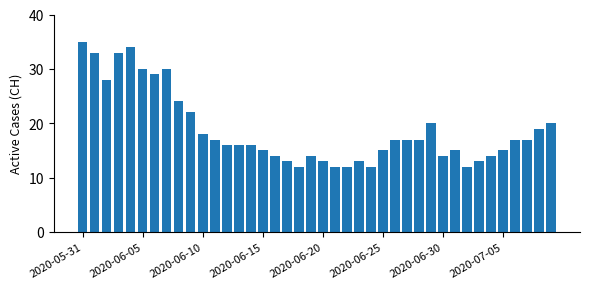

What is the minimum value shown in the chart?

12